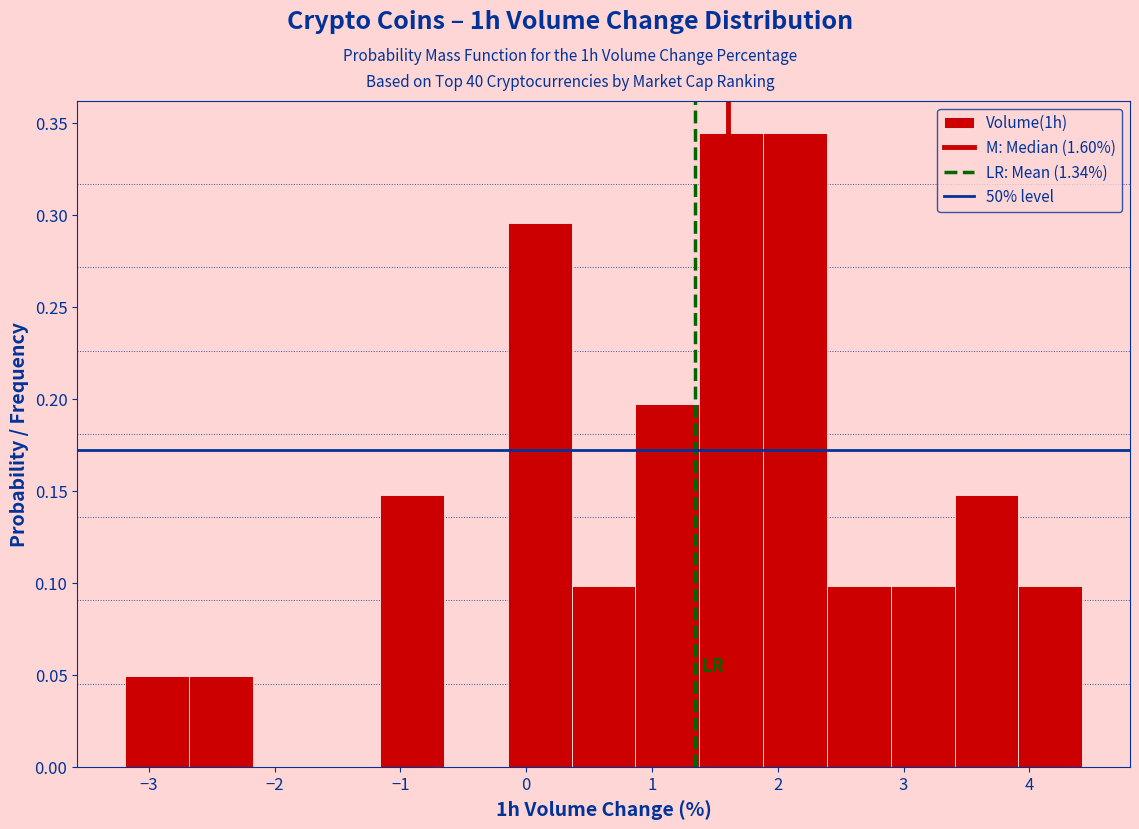

Reading left to right, transcribe this chart: for each bar, give the range it covers on the x-axis and its height. Neither the bar edges nor the heights are printed on the chart, so give them approximately, as read against the axes.

-3.2 to -2.7: 0.050
-2.7 to -2.2: 0.050
-2.2 to -1.7: 0
-1.7 to -1.2: 0
-1.2 to -0.7: 0.150
-0.7 to -0.1: 0
-0.1 to 0.4: 0.295
0.4 to 0.9: 0.100
0.9 to 1.4: 0.195
1.4 to 1.9: 0.345
1.9 to 2.4: 0.345
2.4 to 2.9: 0.100
2.9 to 3.4: 0.100
3.4 to 3.9: 0.150
3.9 to 4.4: 0.100